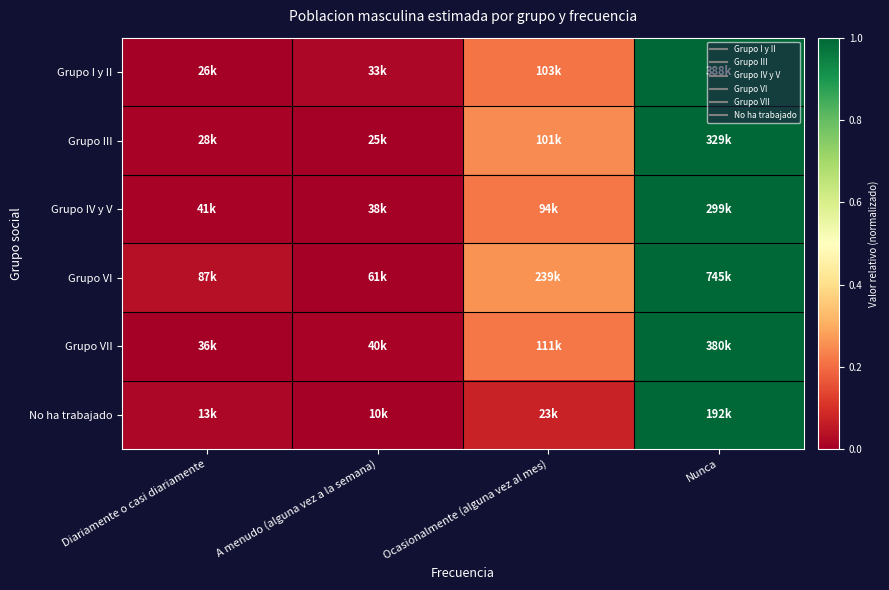

How many categories are shown in the chart?

4